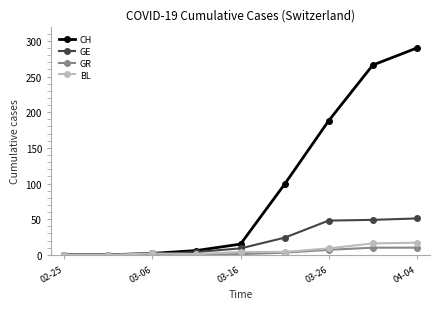

At how many categories does at least one series exceed 171?

3